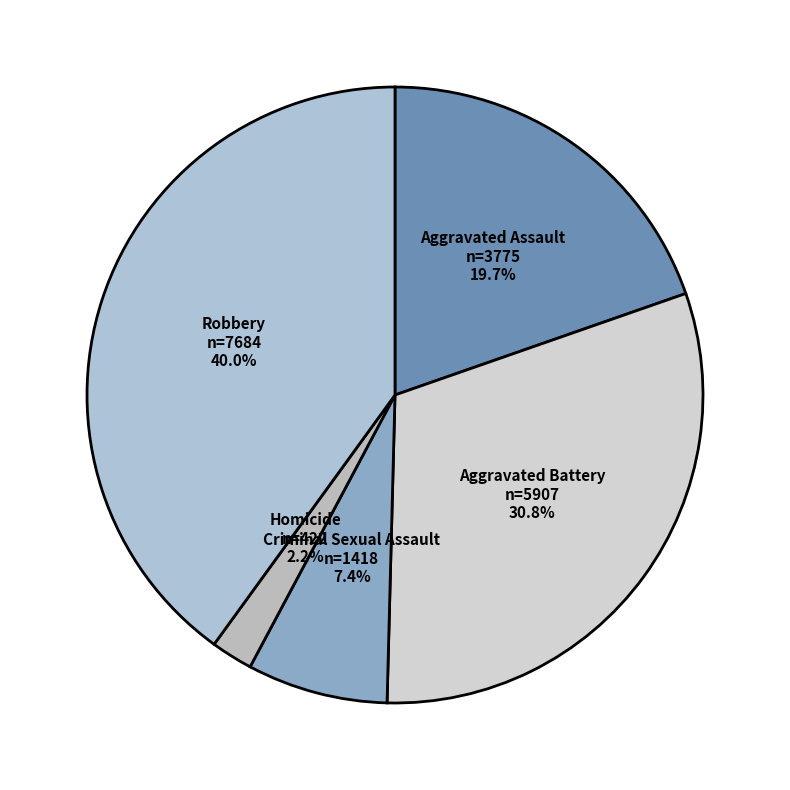

Count the number of slices in the pie.

5